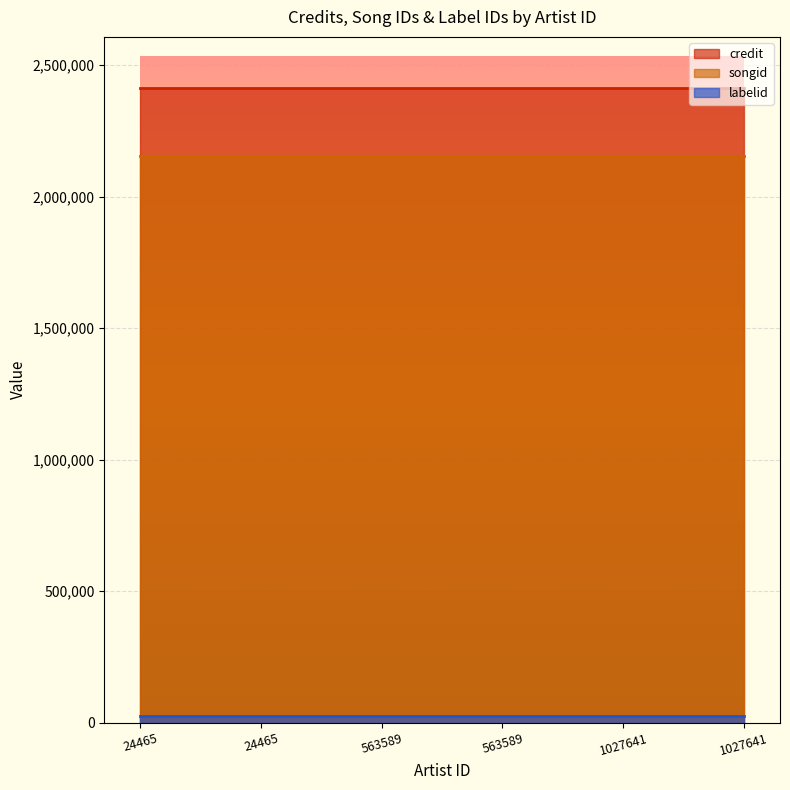

Which category has the lowest value in the labelid series?

24465